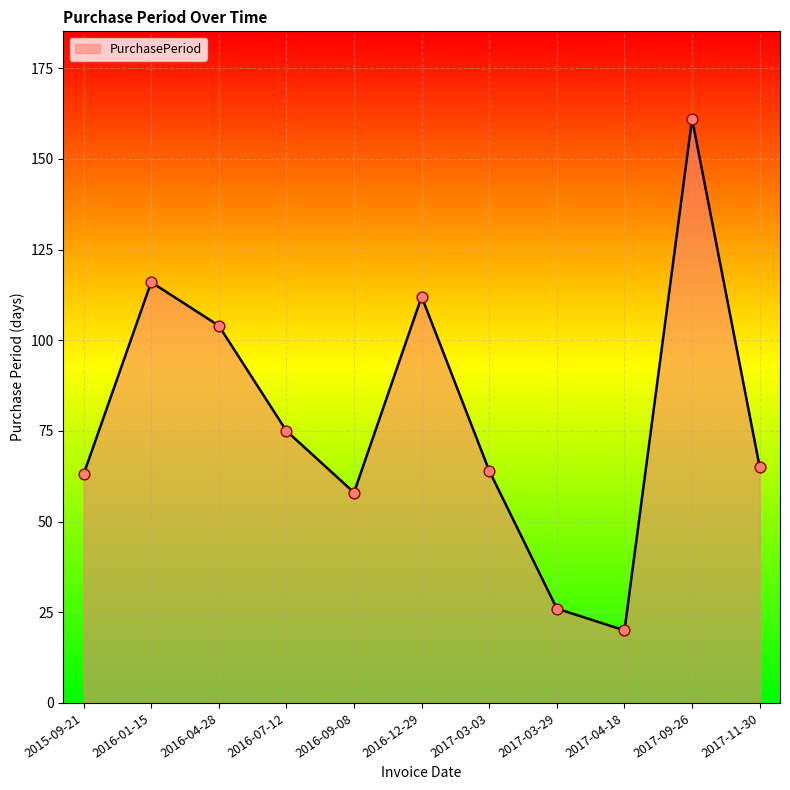

What is the change in value from 2016-07-12 to 2017-03-03?

-11